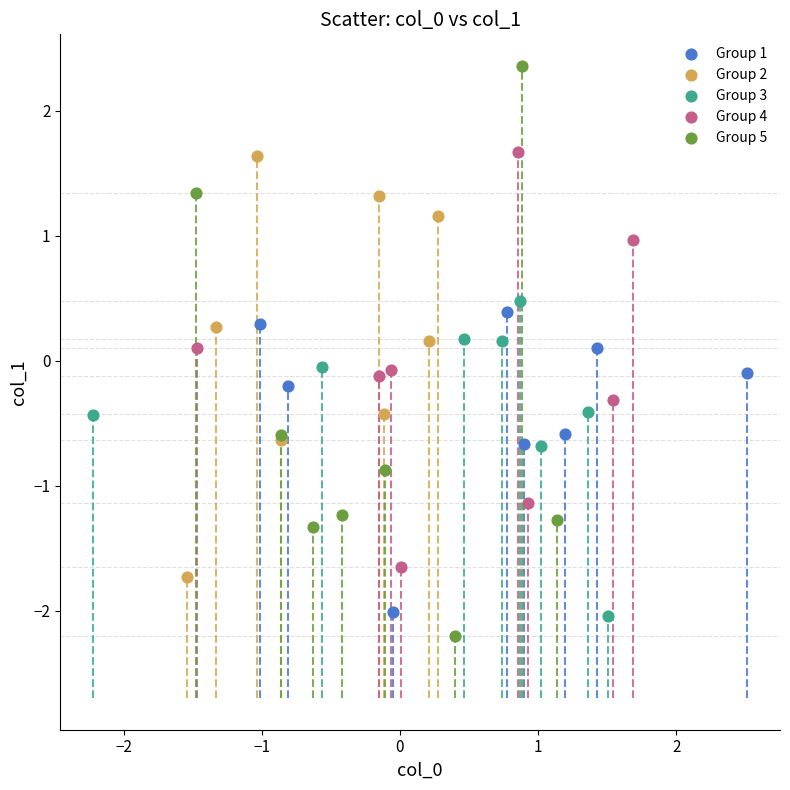

Which series reaches the maximum Y coordinate?

Group 5